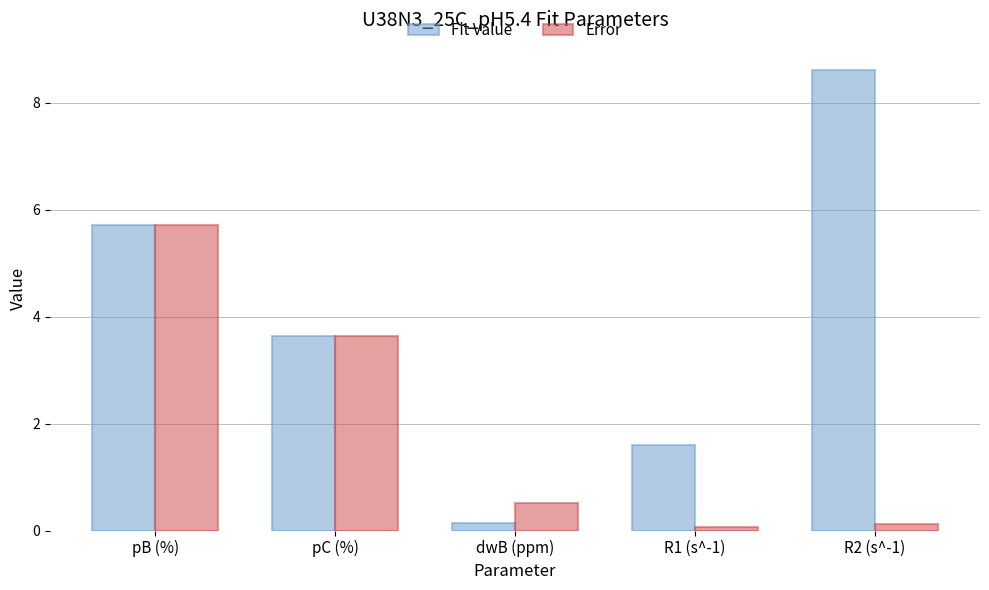

Reading right to left, transcribe all the data shown in this chart.

Fit Value: R2 (s^-1)=8.6	R1 (s^-1)=1.6	dwB (ppm)=0.1	pC (%)=3.6	pB (%)=5.7
Error: R2 (s^-1)=0.1	R1 (s^-1)=0.1	dwB (ppm)=0.5	pC (%)=3.6	pB (%)=5.7